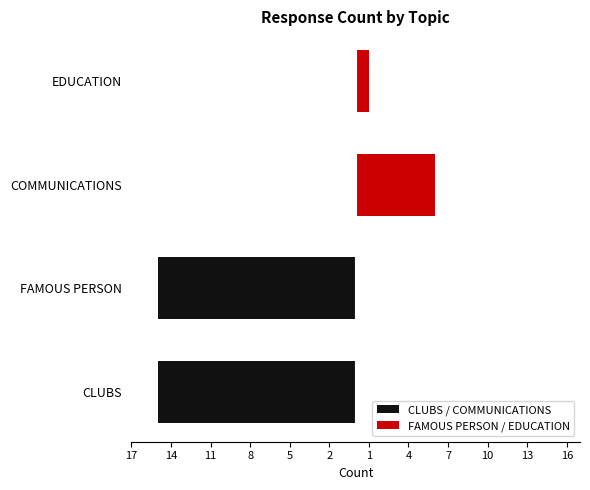

What is the total value across all series at EDUCATION?

1